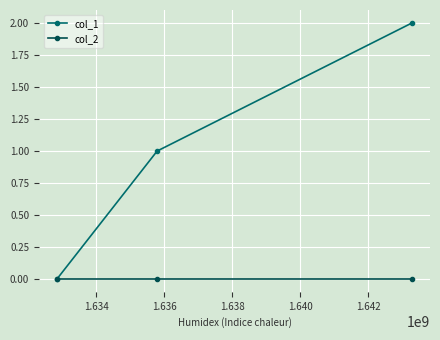

Does the chart display data point markers on the line(s)?

Yes